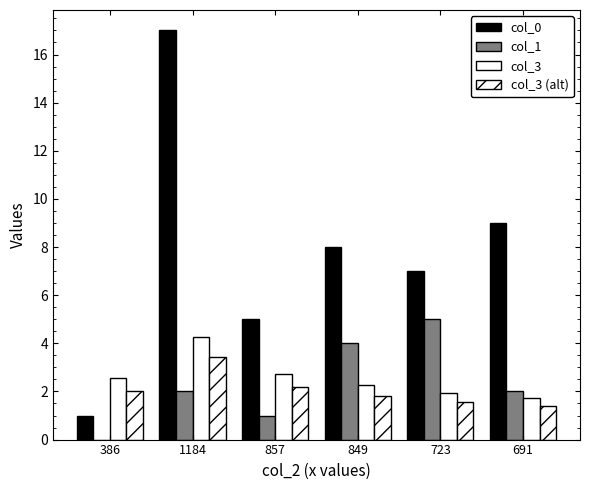

True or false: col_0 has a value of 1.0 at 386.

True